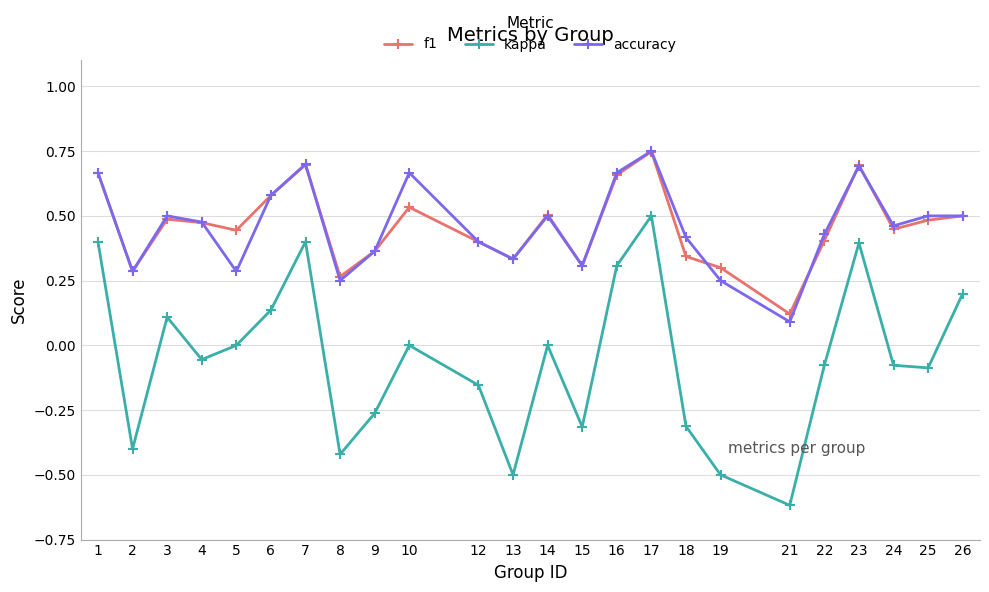

The accuracy series shows 0.2 at 12. True or false?

False